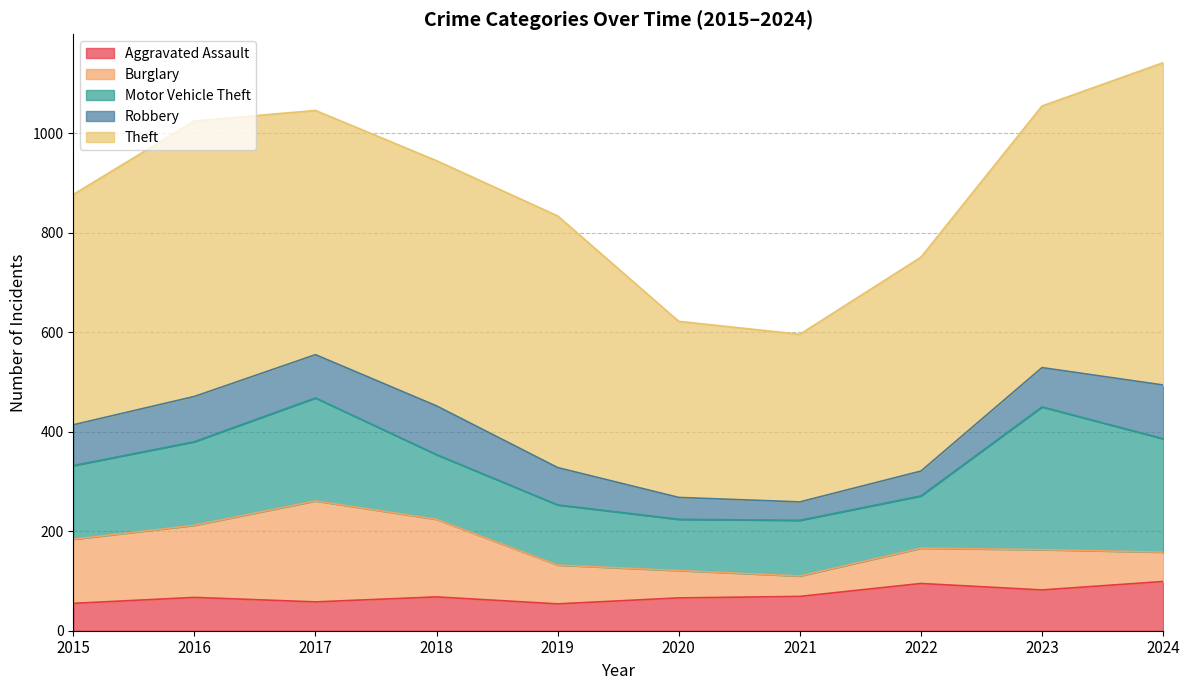

How many lines are shown in the chart?

5